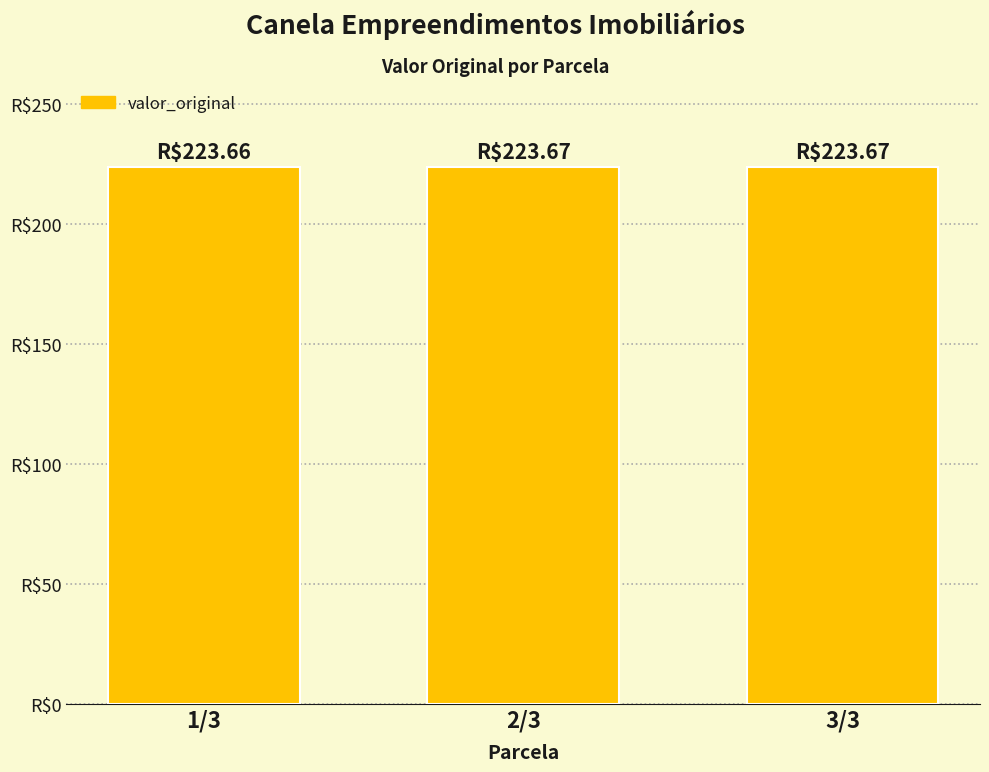

Which label corresponds to the smallest value in the chart?

1/3